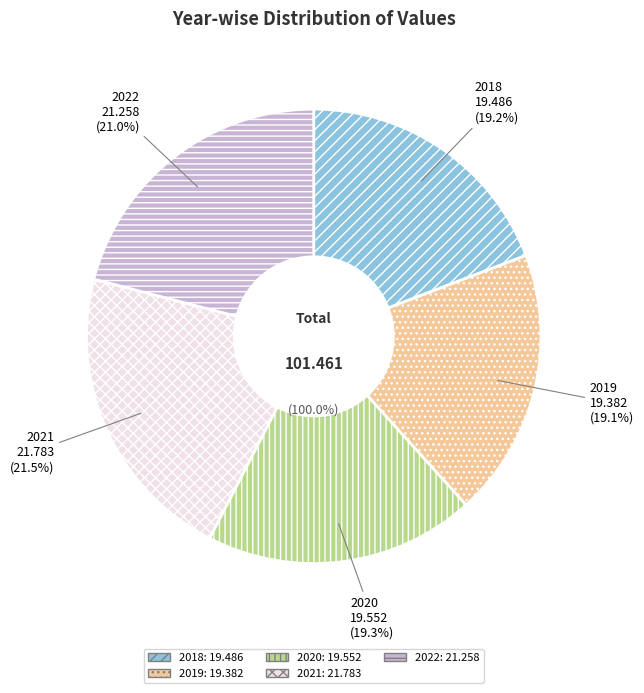

What is the smallest slice in the pie chart?

2019